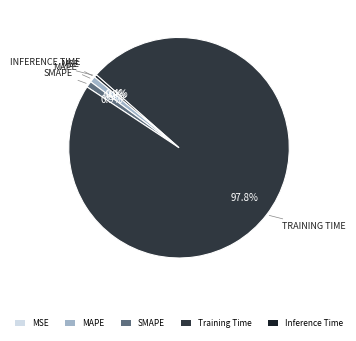

To the nearest percent, what portion does SMAPE represent?

1%